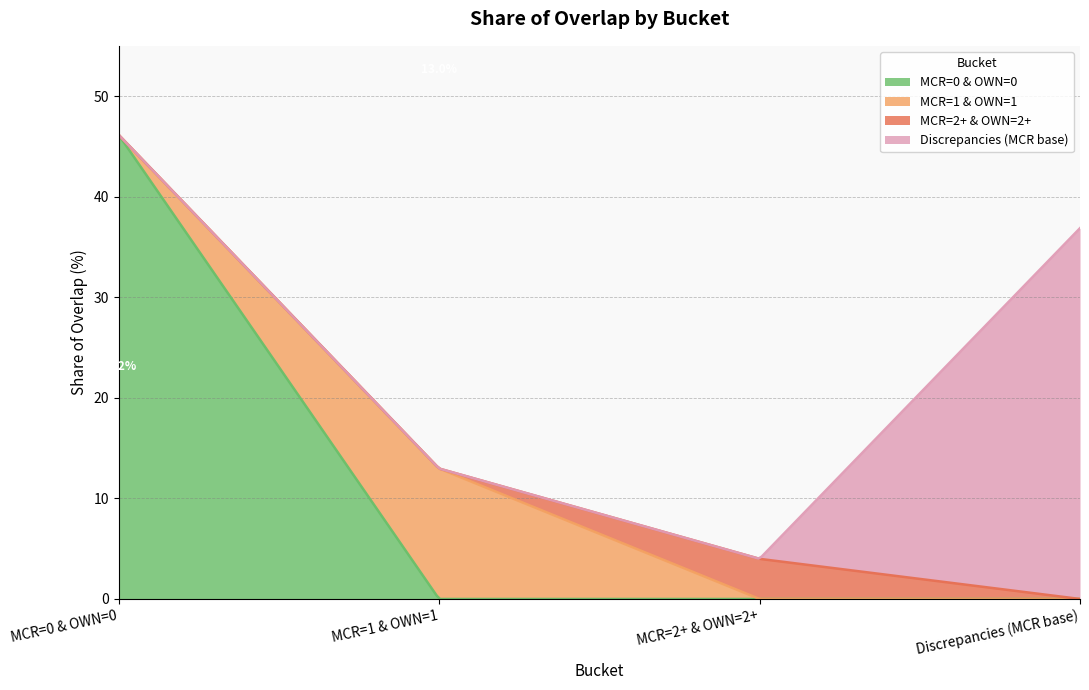

What is the label of the 2nd point from the left?

MCR=1 & OWN=1